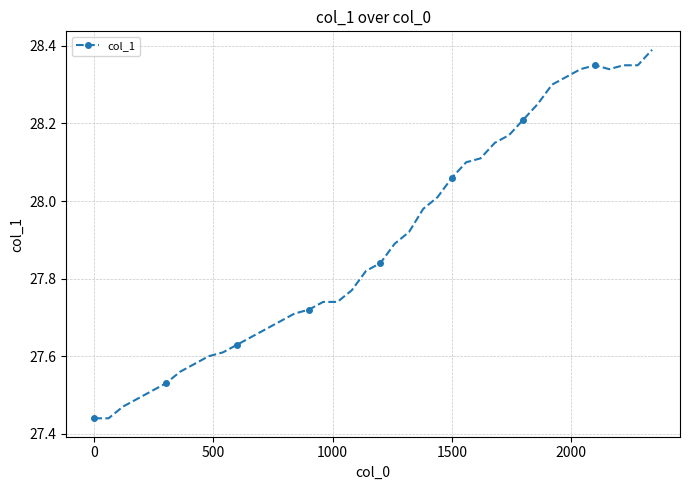

What is the sum of all values?

1115.8